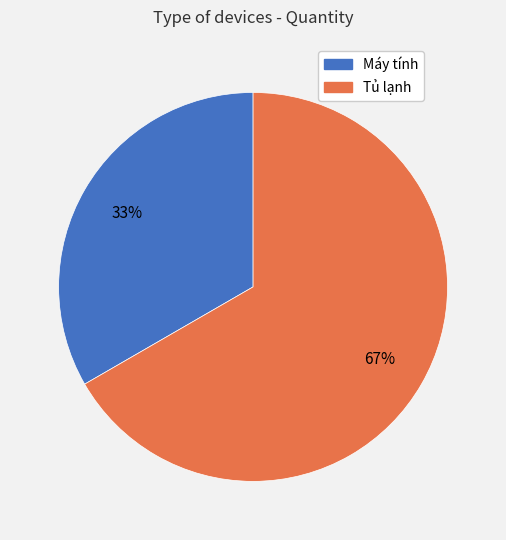

Is it true that Tủ lạnh is 67% of the pie?

True